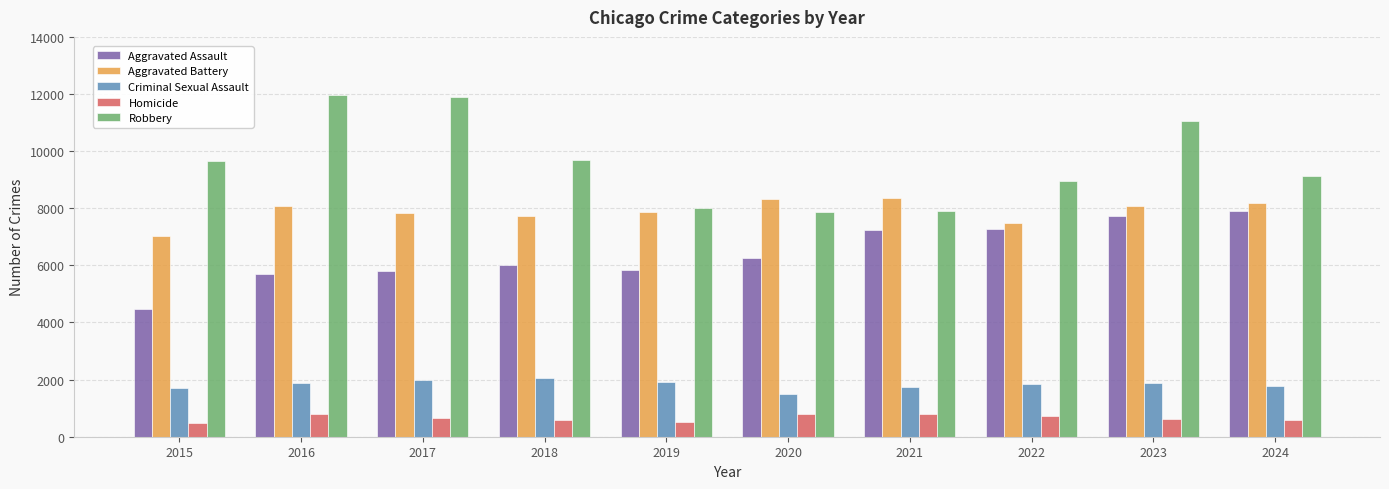

How many bars are there in each group?

5